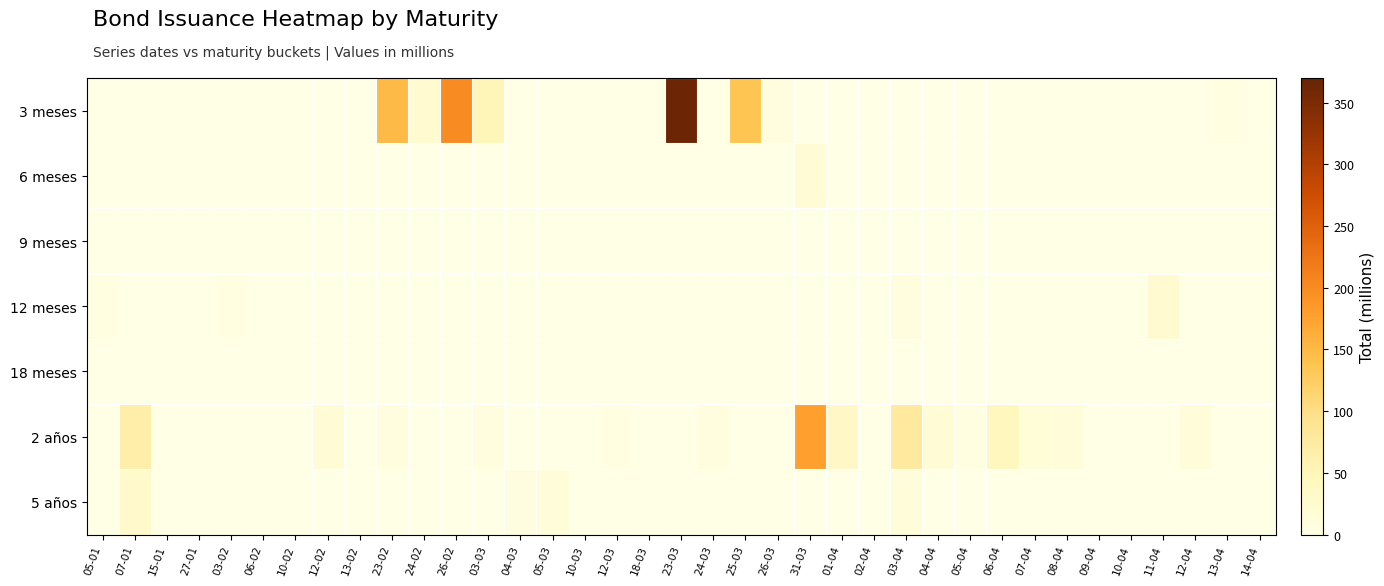

What is the maximum value shown in the chart?

363